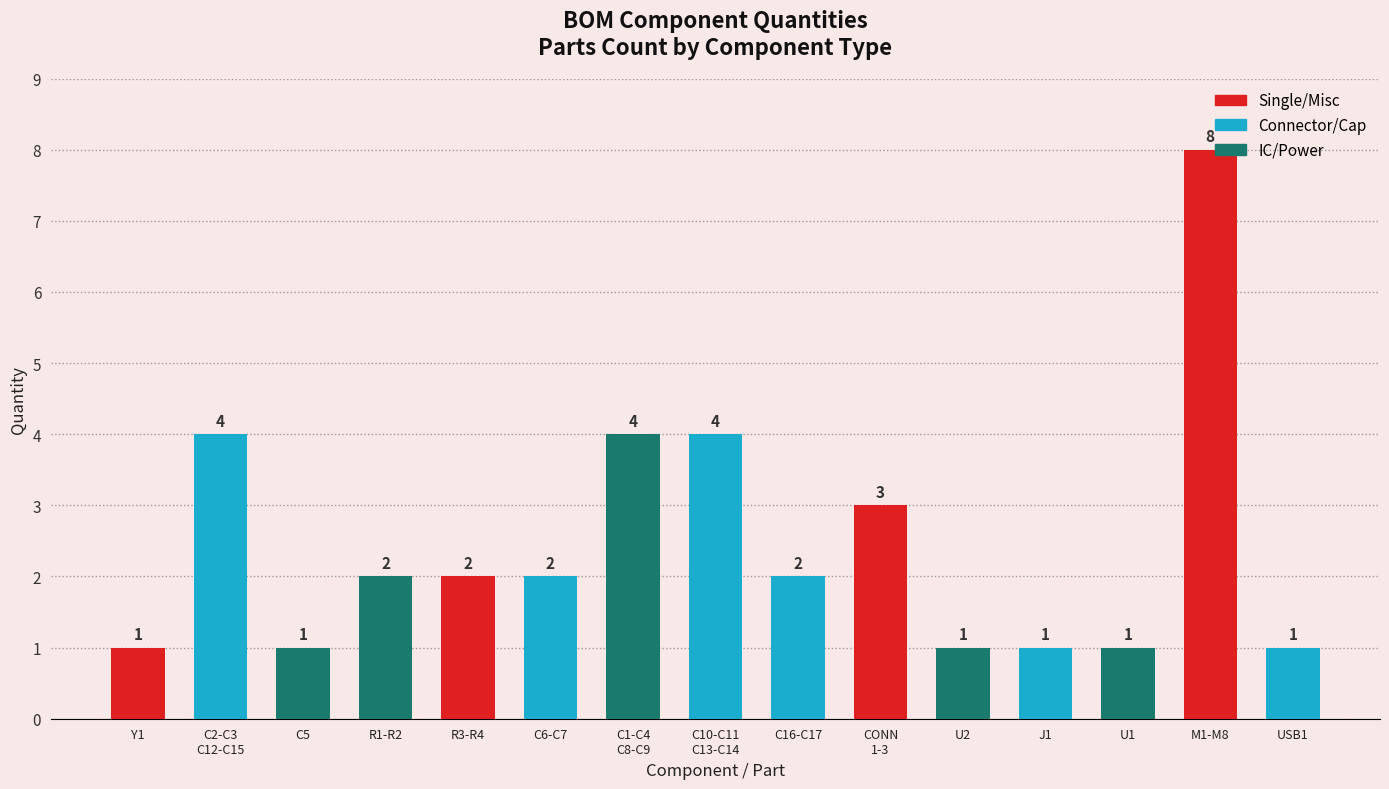

Reading right to left, extract all data points from this chart.

1	8	1	1	1	3	2	4	4	2	2	2	1	4	1